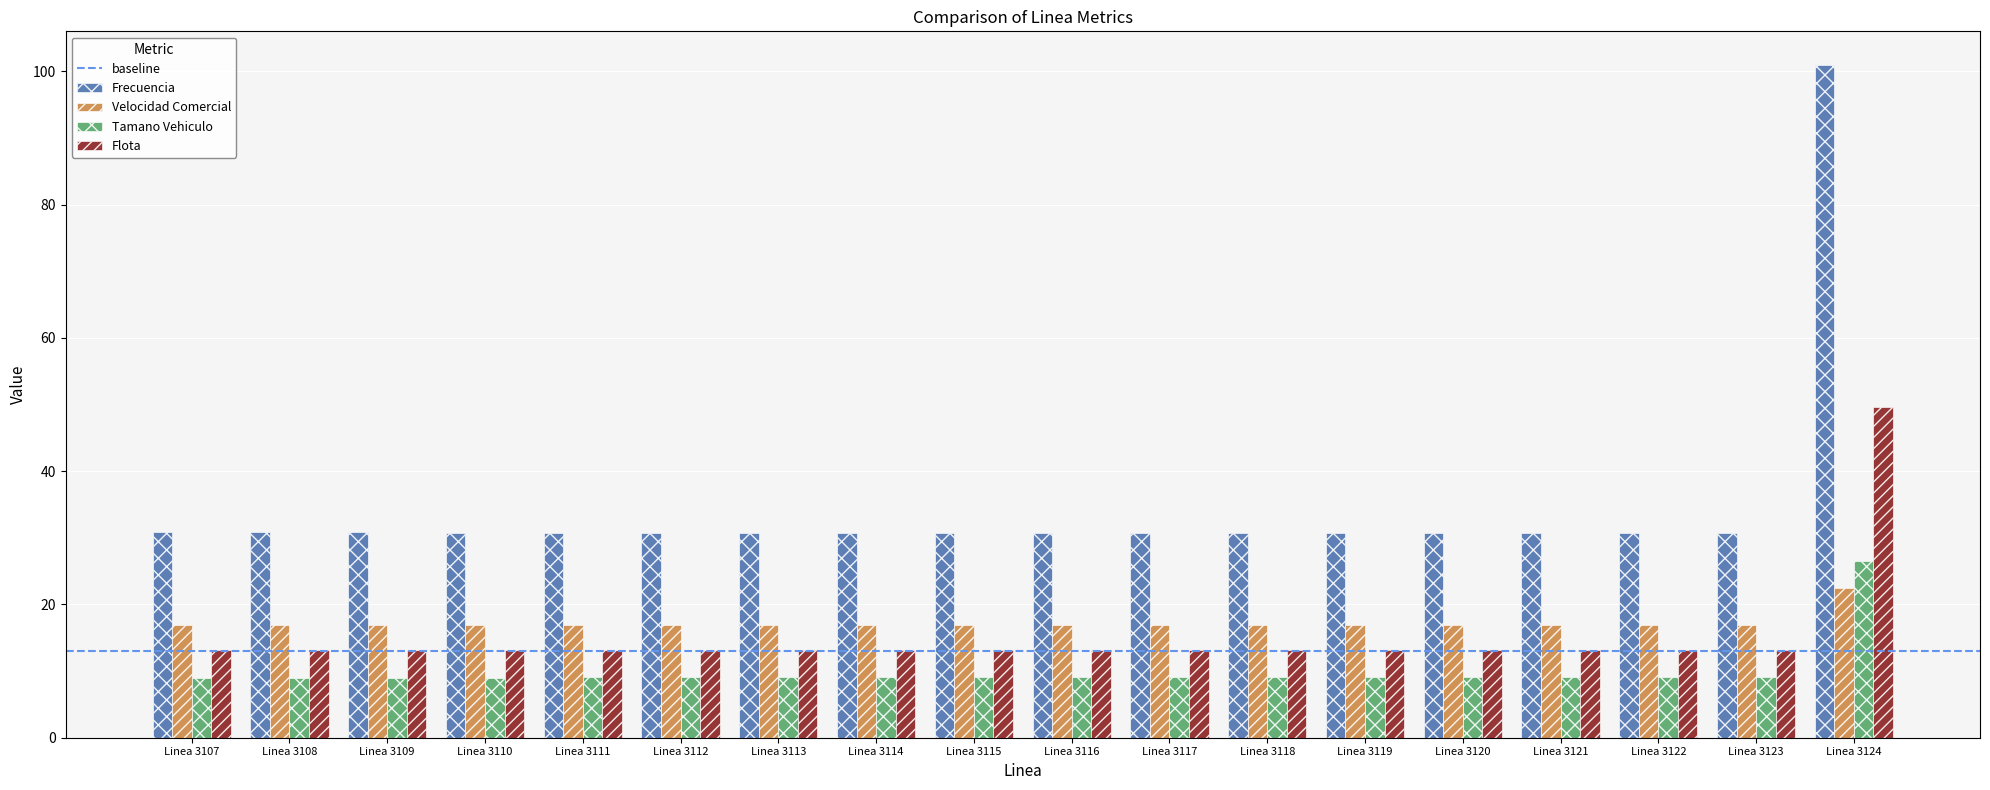

What is the sum of the Velocidad Comercial values at Linea 3118 and Linea 3109?

33.9